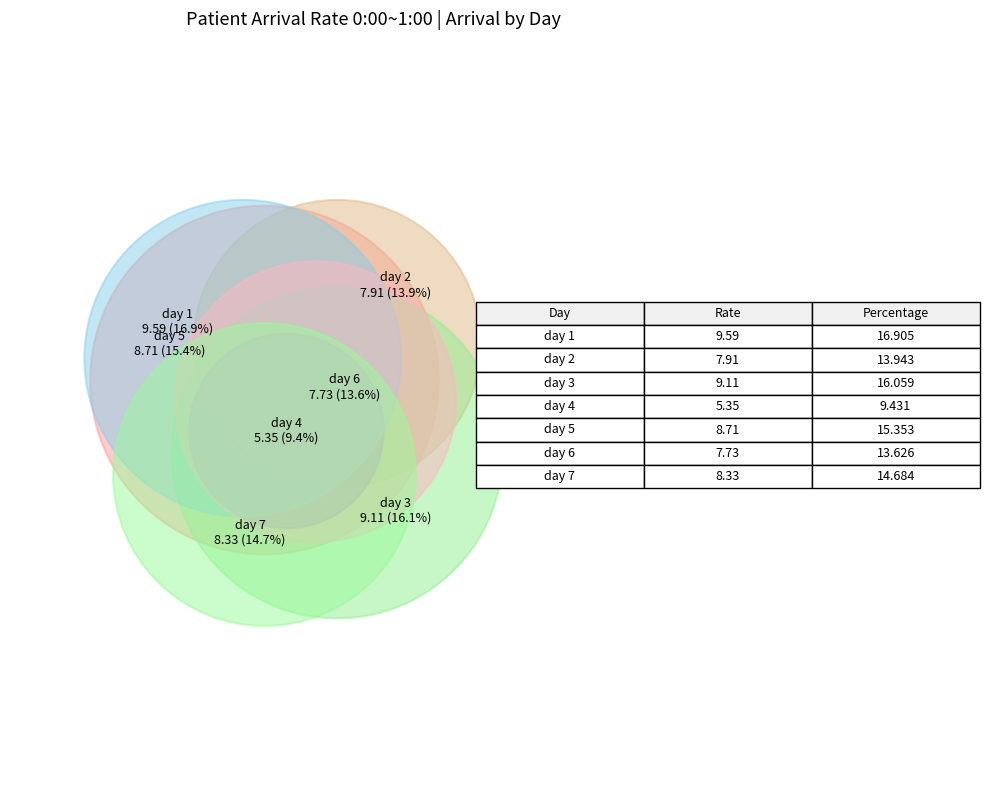

Which slice is the smallest?

day 4